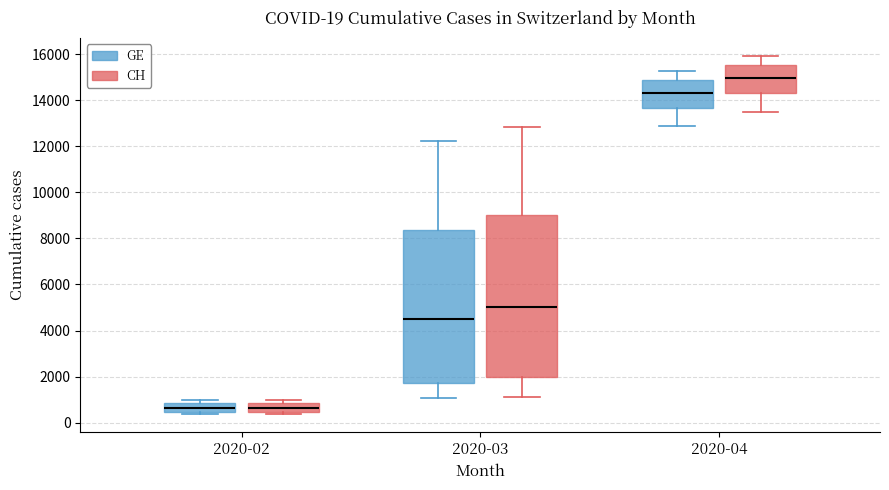

Comparing the boxes themselves (not the whiskers), which one is the tallest?

2020-03 (CH)